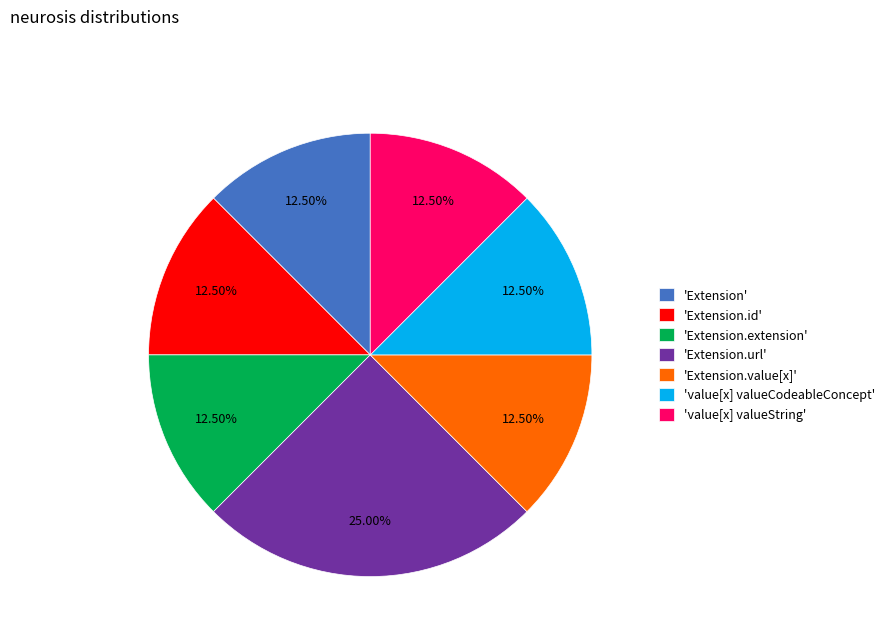

Which category has the biggest portion of the pie?

'Extension.url'